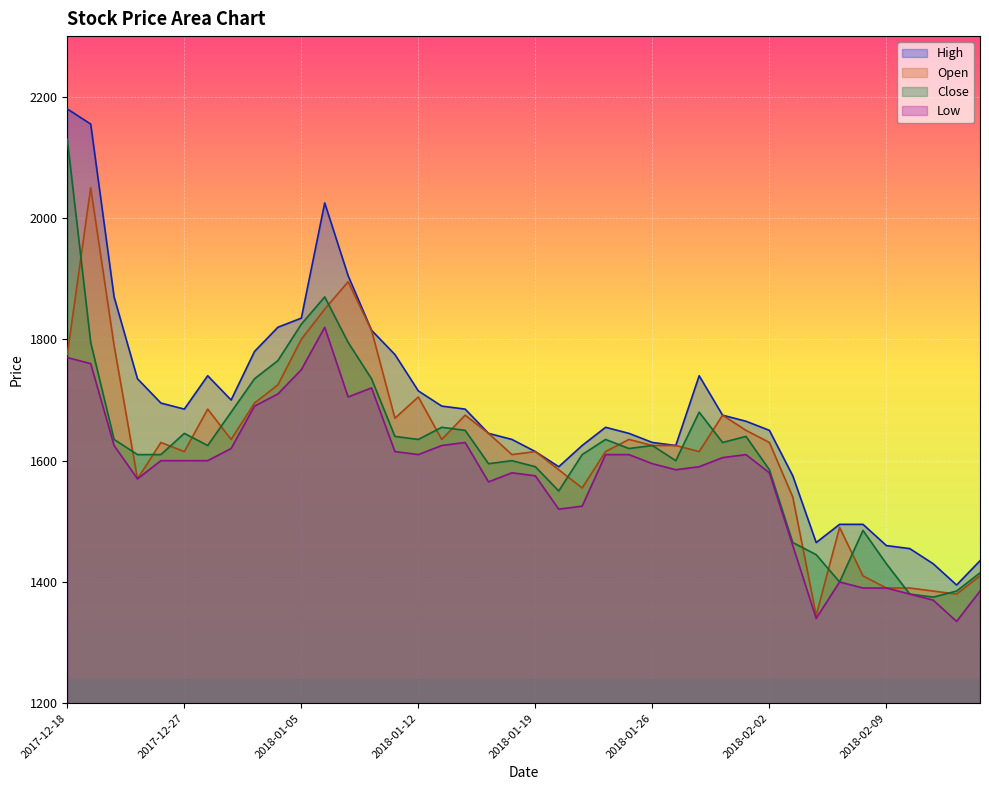

What is the value of the Open point at the 5th from the left?

1630